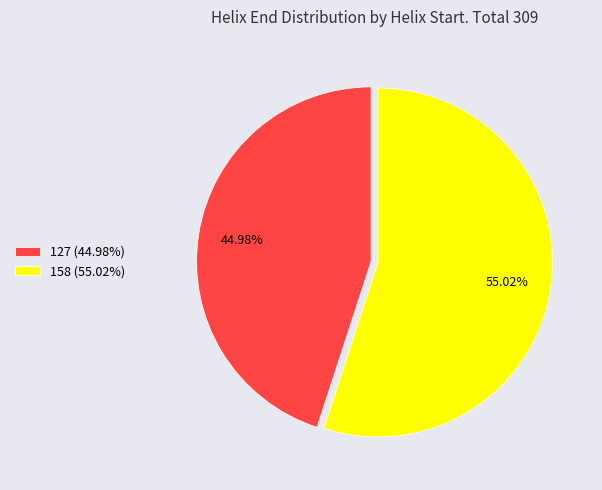

What is the largest slice in the pie chart?

158